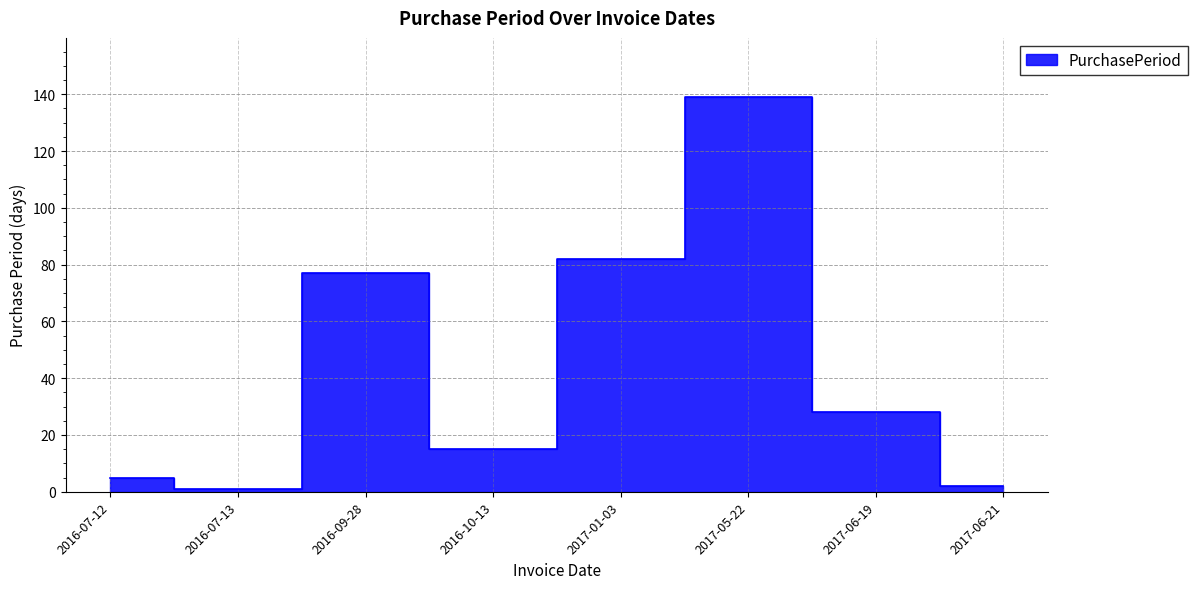

What is the difference between the values at 2017-06-21 and 2017-01-03?

80